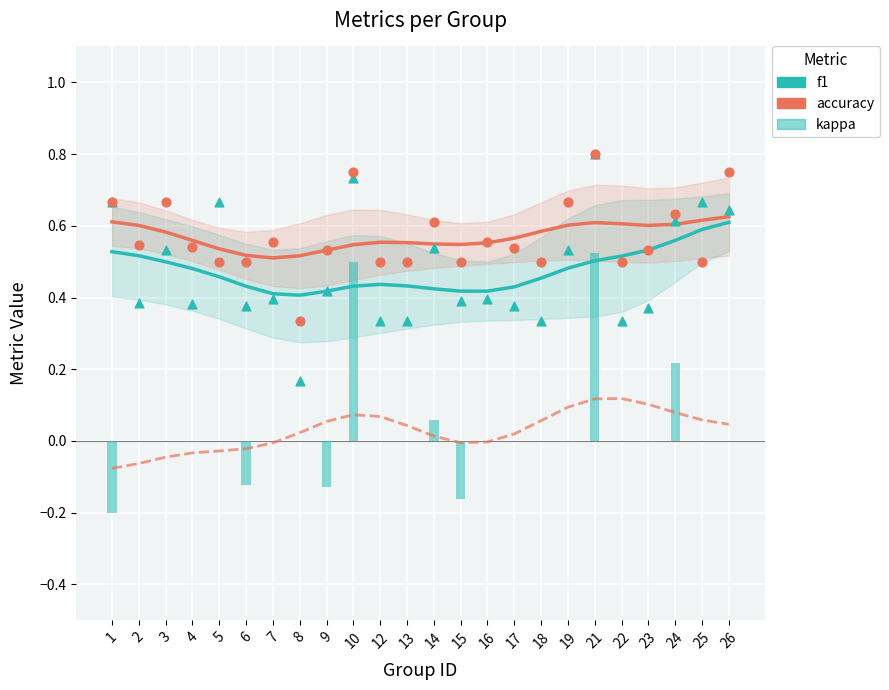

At how many categories does at least one series exceed 0?

24